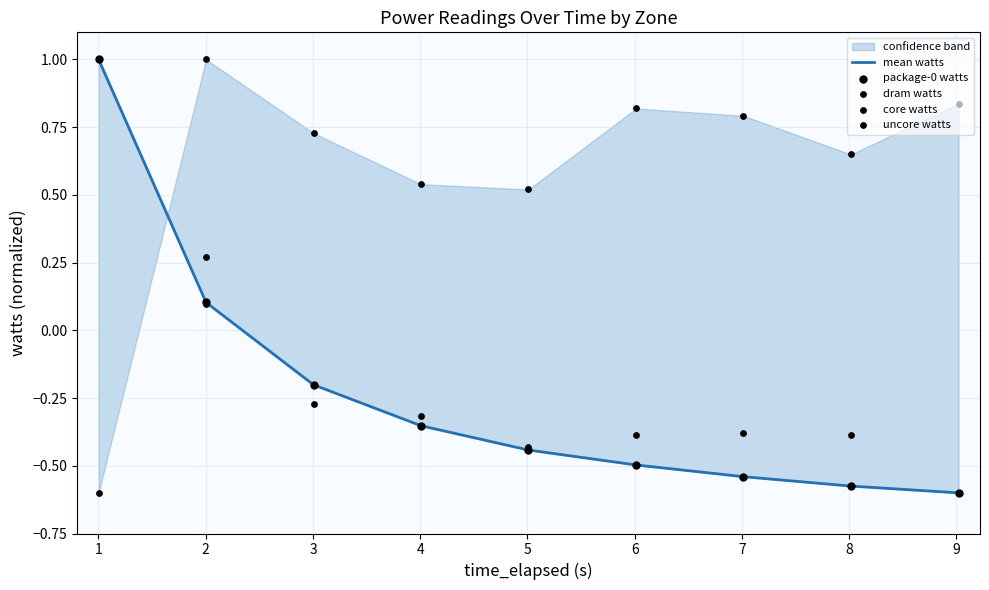

At how many categories does at least one series exceed 0?

9